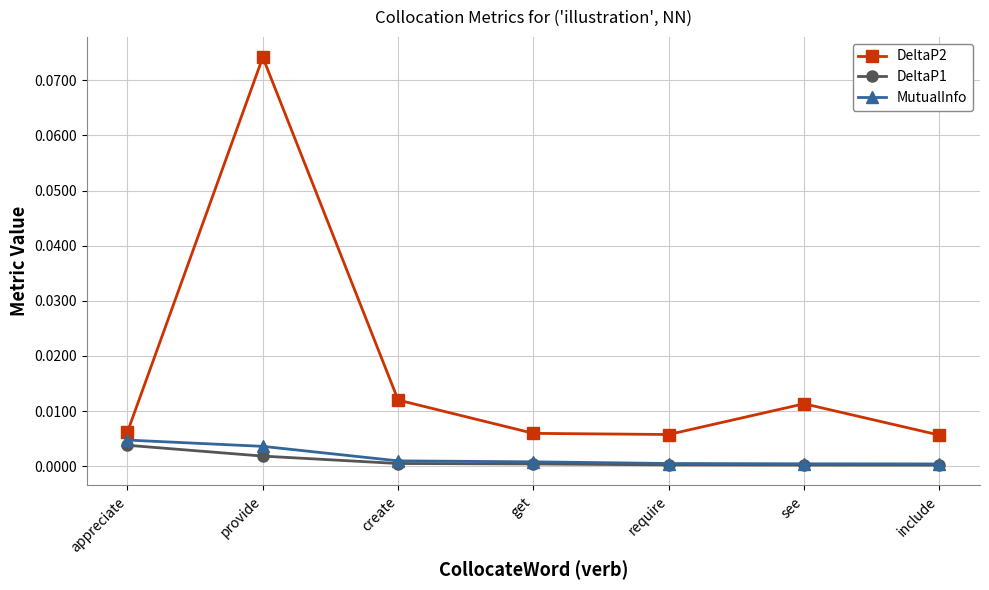

Which series has the largest range (max minus min)?

DeltaP2